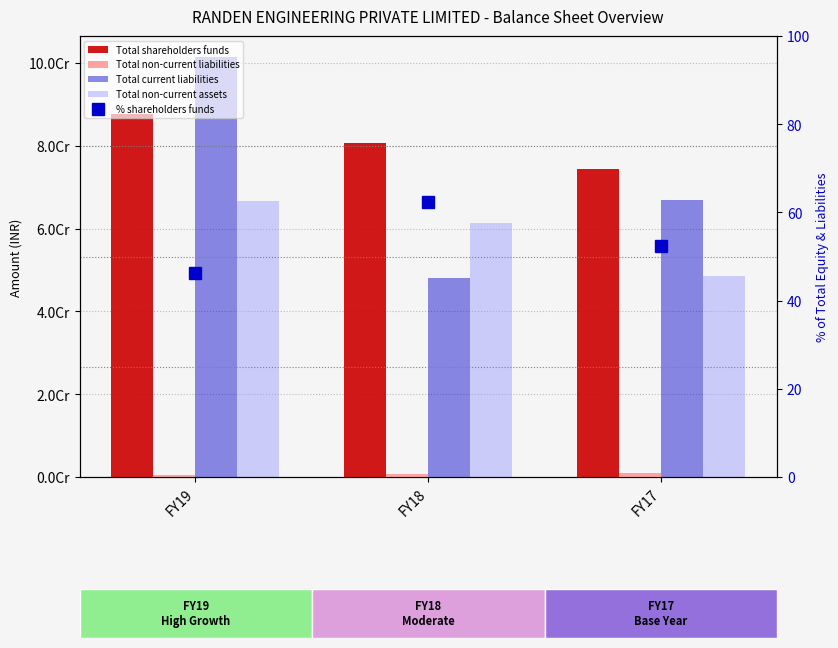

True or false: Total non-current liabilities has a value of 228768.0 at FY17.

False